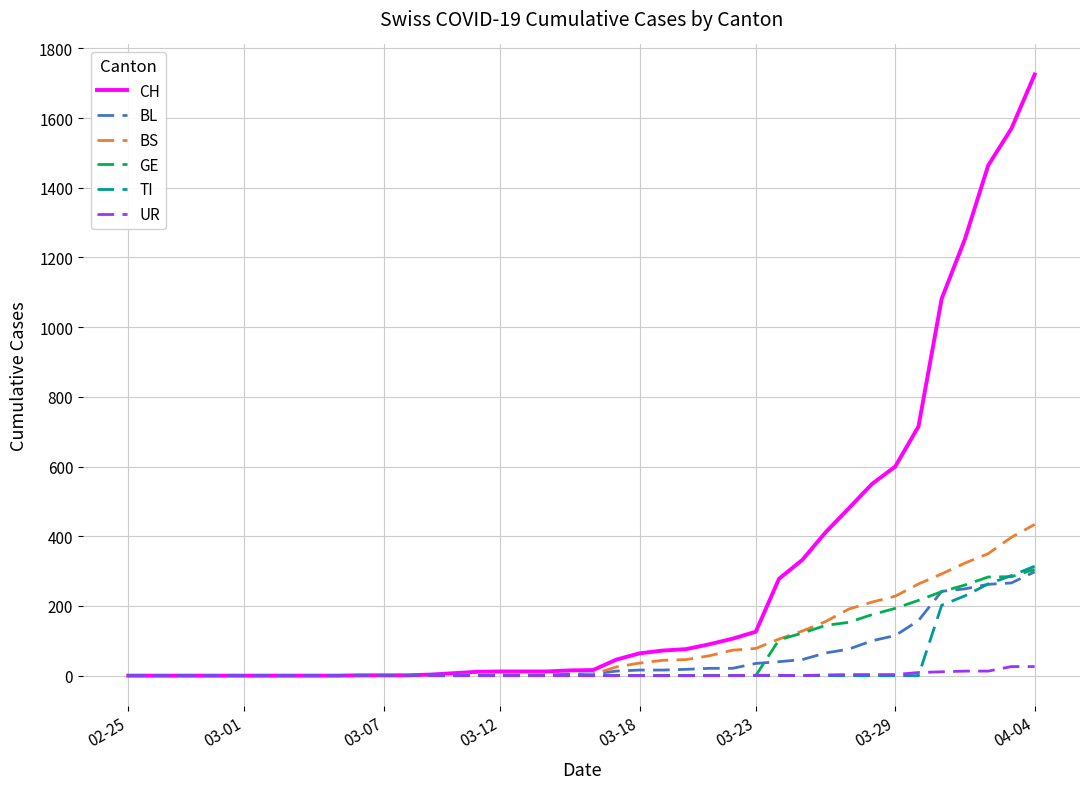

What is the maximum value shown in the chart?

1725